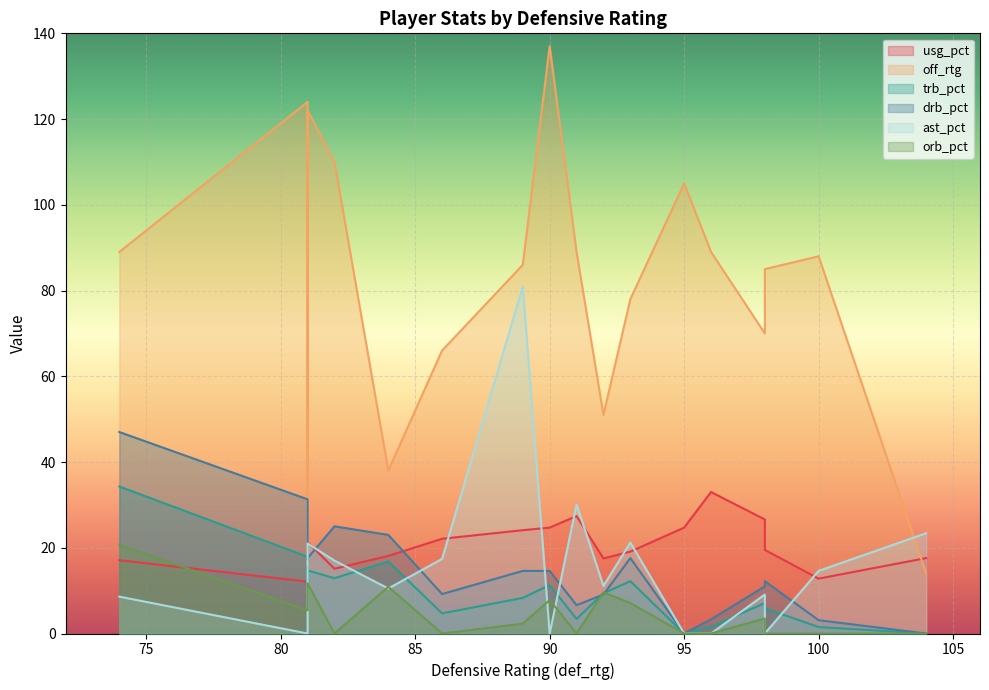

Reading left to right, extract all data points from this chart.

usg_pct: 89=24.1	93=19.1	81=12.1	100=12.8	98=26.6	96=33.0	84=18.1	98=19.5	104=17.6	81=21.3	91=27.4	90=24.7	86=22.1	81=11.1	82=15.1	92=17.5	74=17.1	95=24.7
off_rtg: 89=86.0	93=78.0	81=124.0	100=88.0	98=70.0	96=89.0	84=38.0	98=85.0	104=14.0	81=122.0	91=89.0	90=137.0	86=66.0	81=16.0	82=110.0	92=51.0	74=89.0	95=105.0
trb_pct: 89=8.3	93=12.2	81=17.9	100=1.5	98=7.1	96=1.6	84=16.8	98=5.9	104=0.0	81=14.7	91=3.4	90=11.3	86=4.7	81=11.8	82=12.9	92=9.4	74=34.3	95=0.0
drb_pct: 89=14.6	93=17.6	81=31.3	100=3.1	98=11.0	96=3.3	84=23.0	98=12.2	104=0.0	81=17.6	91=6.6	90=14.6	86=9.2	81=17.2	82=25.0	92=9.1	74=47.0	95=0.0
ast_pct: 89=80.9	93=21.2	81=0.0	100=14.6	98=9.1	96=0.0	84=10.5	98=0.0	104=23.4	81=21.0	91=30.1	90=0.0	86=17.4	81=0.0	82=17.0	92=11.1	74=8.6	95=0.0
orb_pct: 89=2.3	93=7.1	81=5.4	100=0.0	98=3.5	96=0.0	84=10.9	98=0.0	104=0.0	81=11.7	91=0.0	90=7.8	86=0.0	81=6.1	82=0.0	92=9.6	74=20.7	95=0.0